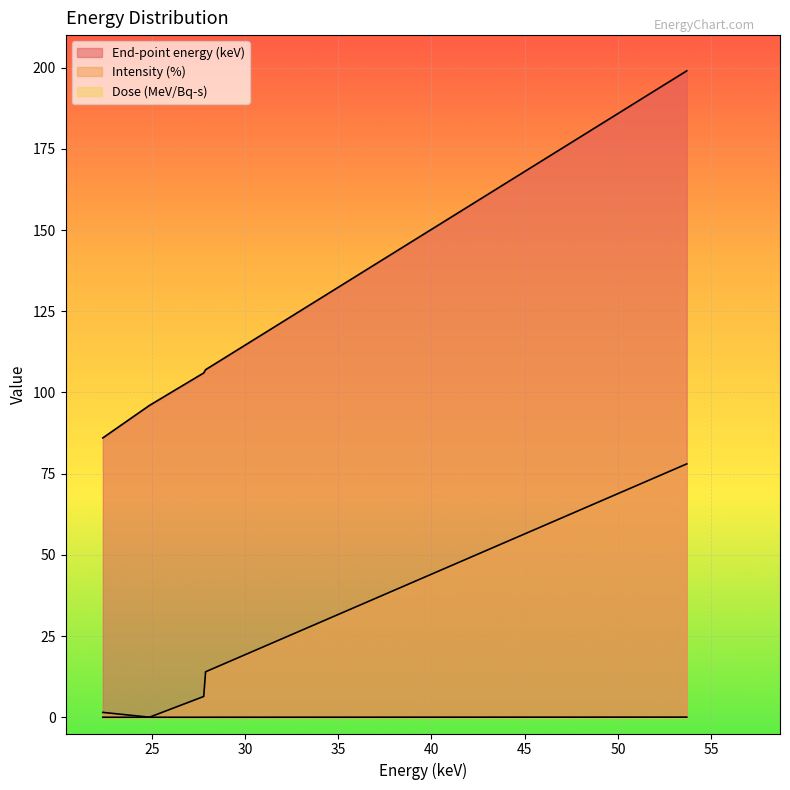

True or false: End-point energy (keV) has a value of 107.0 at 27.89.

True